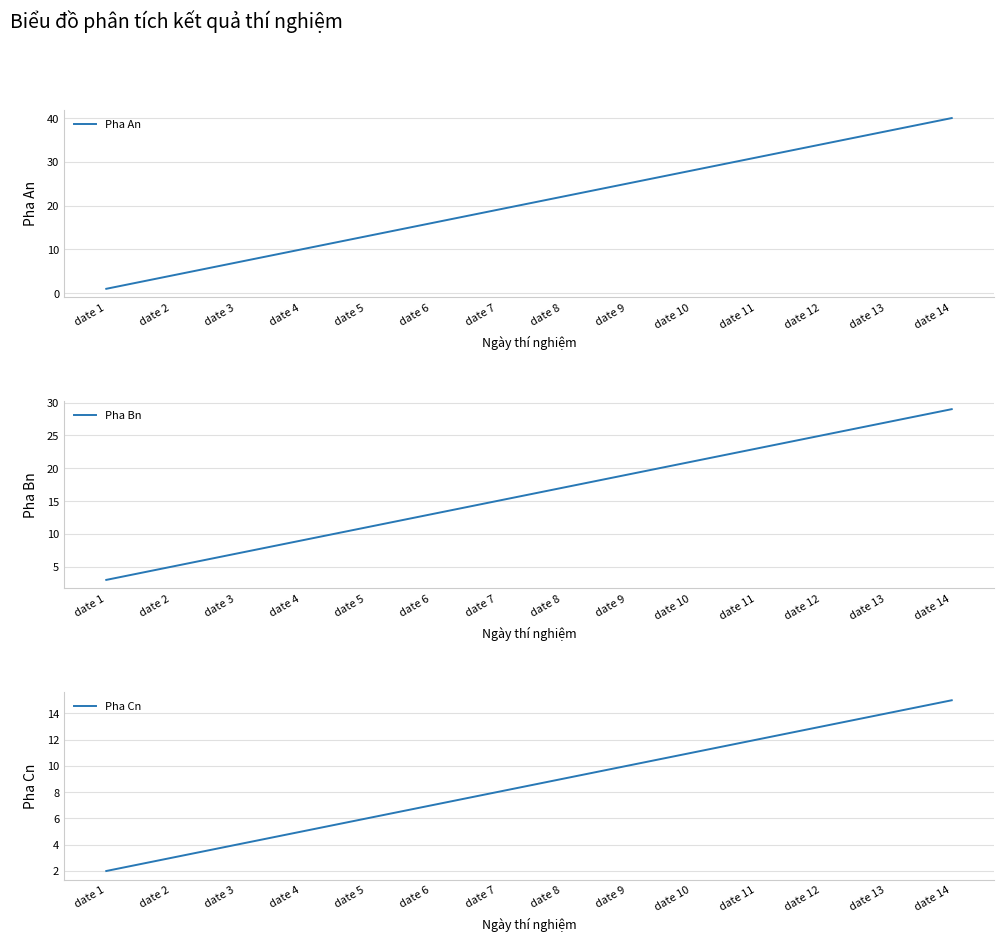

What is the difference between the maximum and minimum values in the Pha Cn series?

13